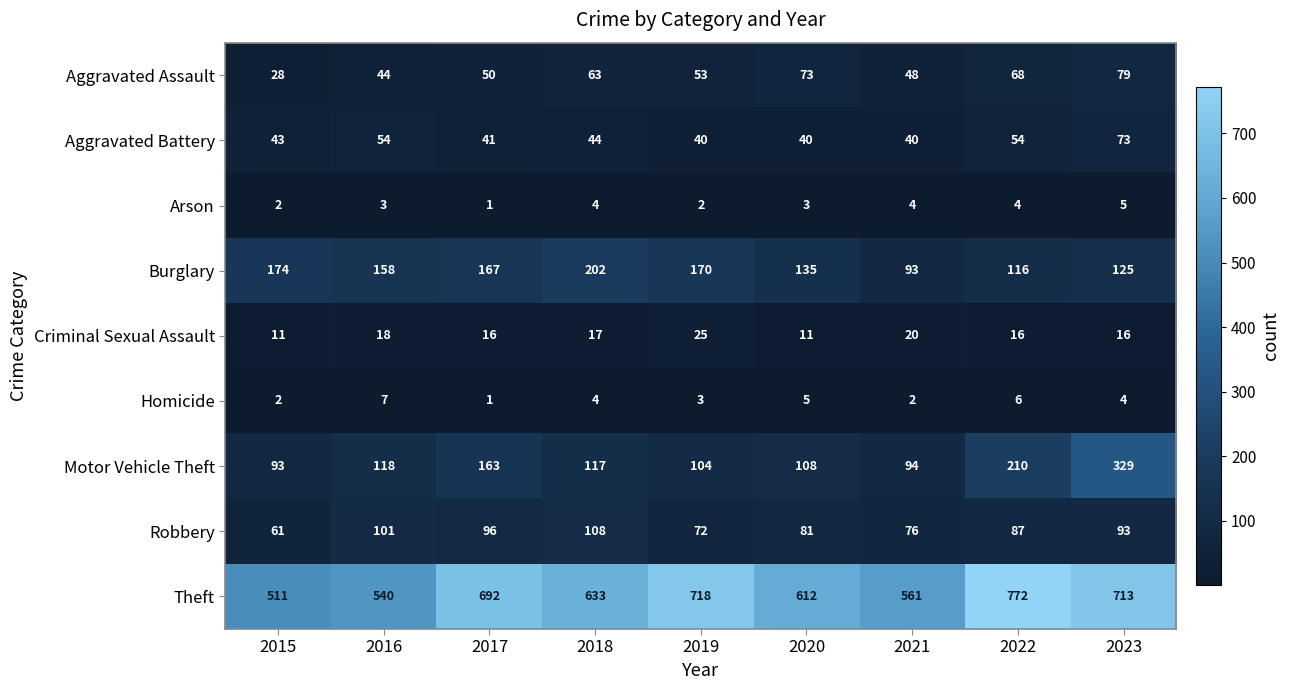

How many data points does each series have?

9